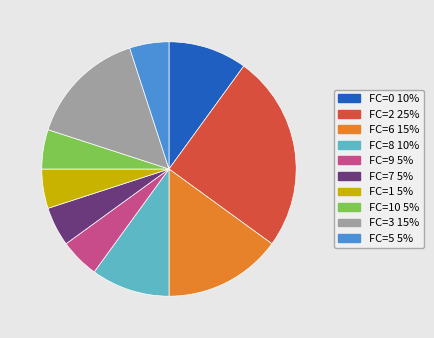

How many segments does this pie chart have?

10